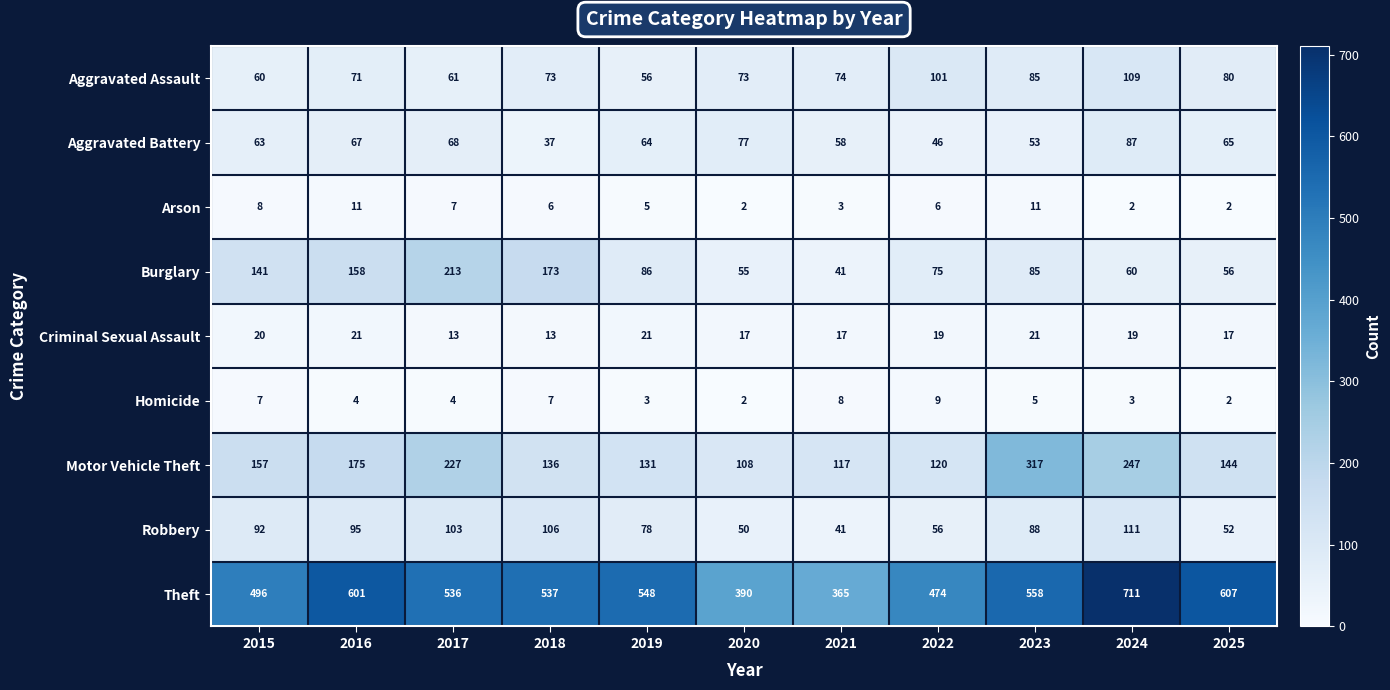

At which label does Robbery reach its peak?

2024